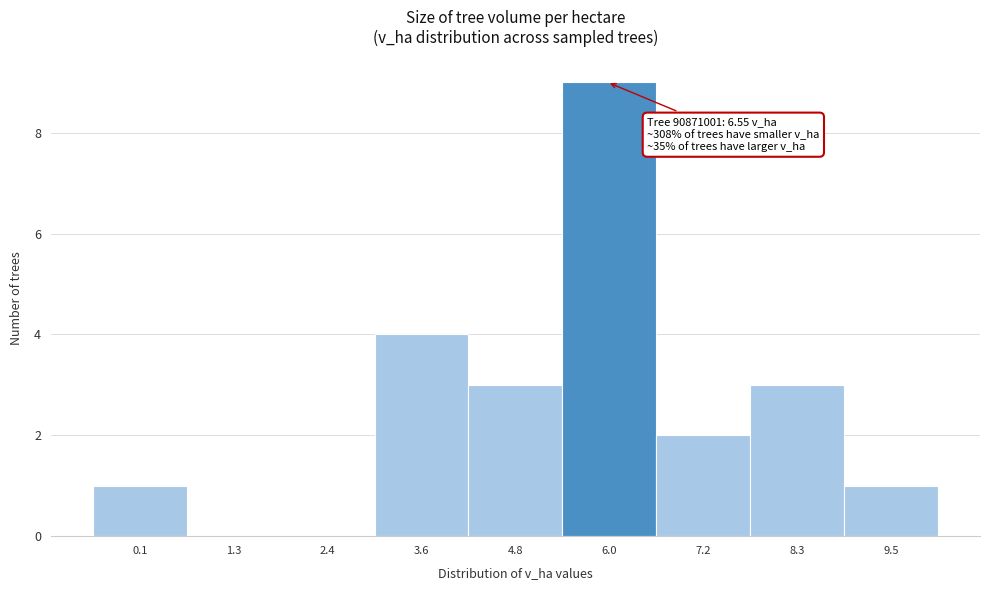

Reading left to right, what are all the values shown in this chart?

0.1=1	1.3=0	2.4=0	3.6=4	4.8=3	6.0=9	7.2=2	8.3=3	9.5=1